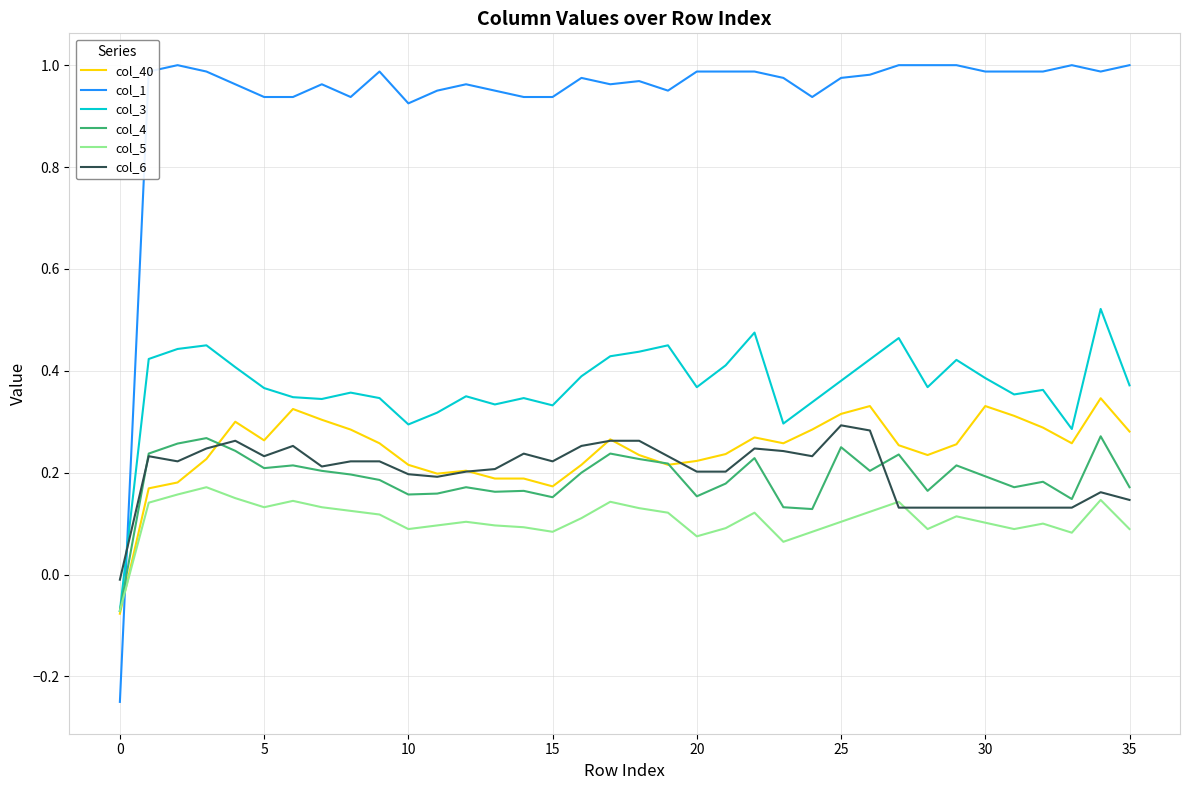

Is this an area chart (filled region under the line)?

No